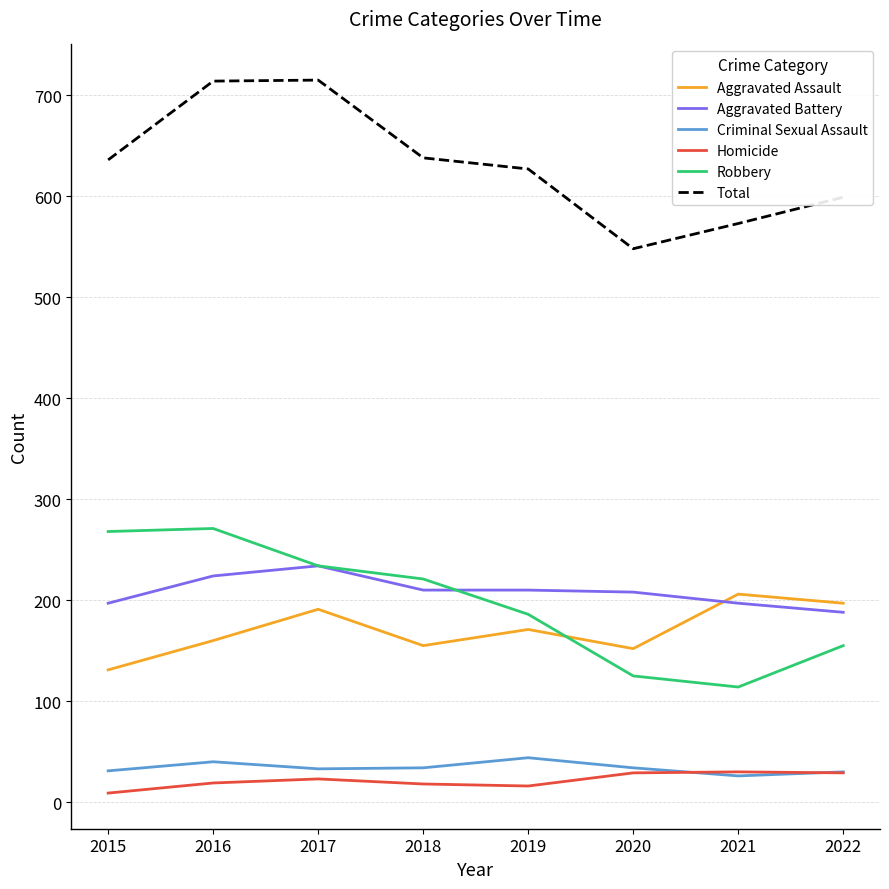

Is the value of Criminal Sexual Assault at 2015 greater than the value of Aggravated Battery at 2019?

No